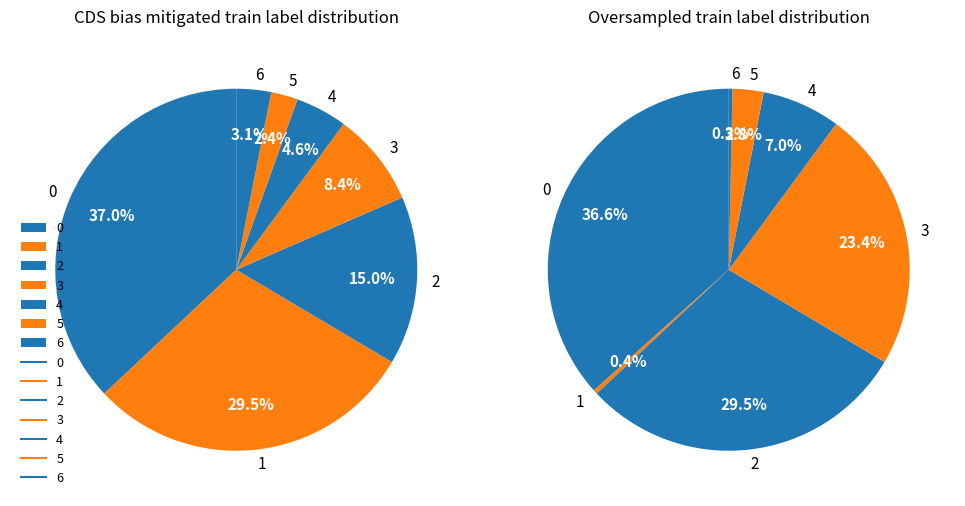

What is the difference between the highest and lowest values at 6?

51